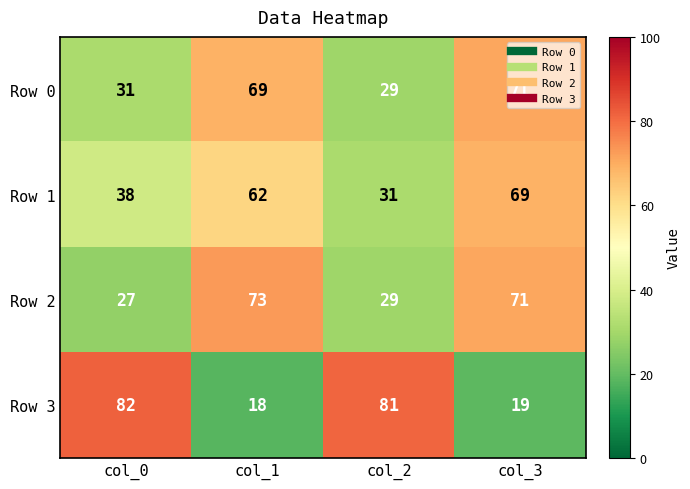

Which series changed the most between col_0 and col_3?

Row 3